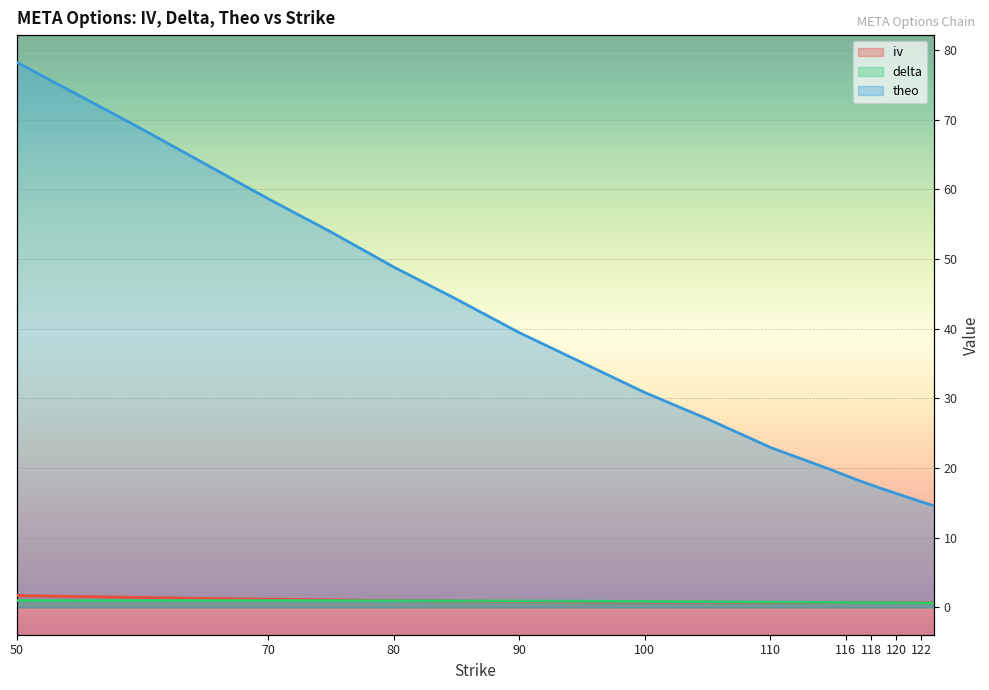

What is the sum of all delta values?

16.2